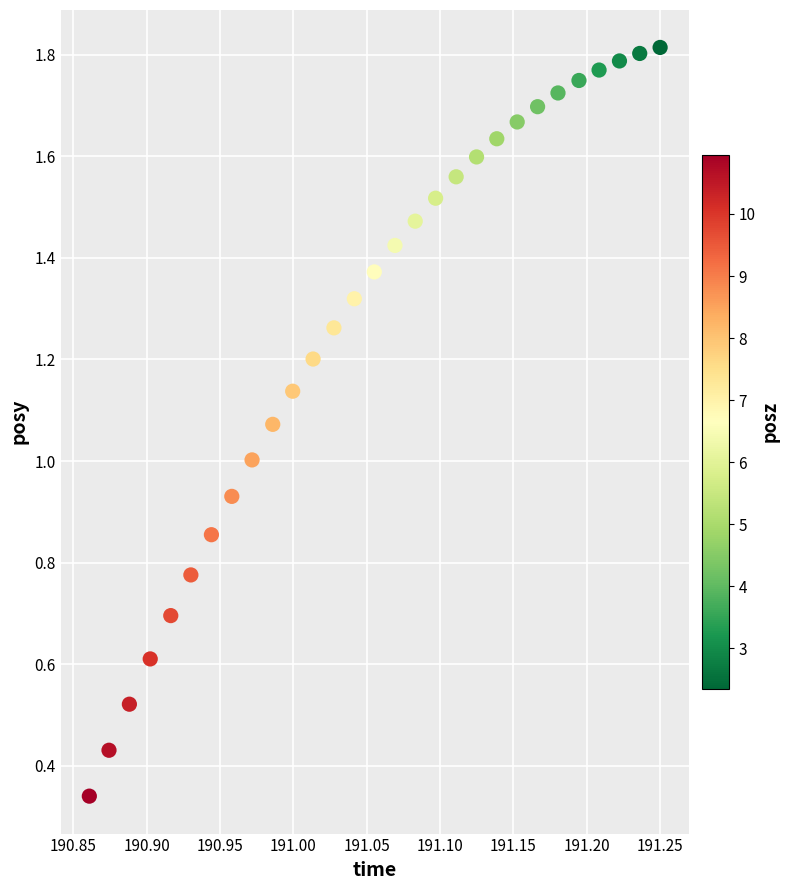

How many data points are displayed?

29